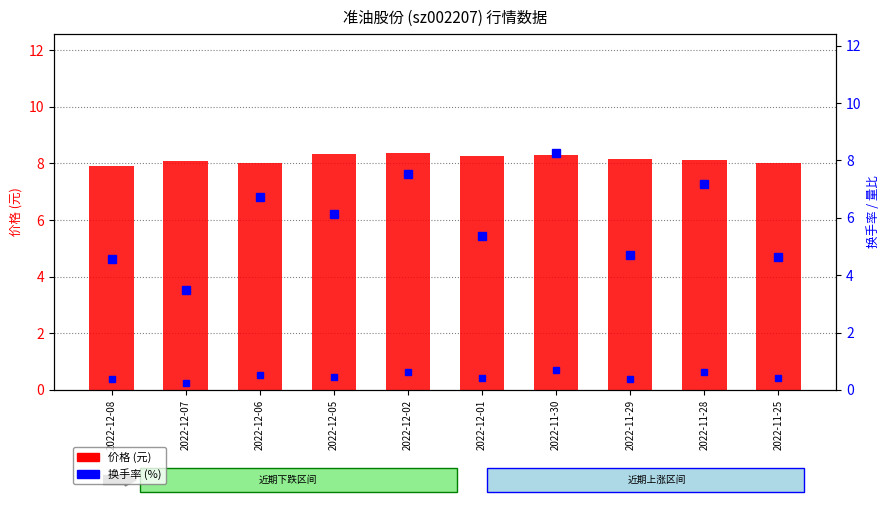

What position from the left is 2022-12-05?

4